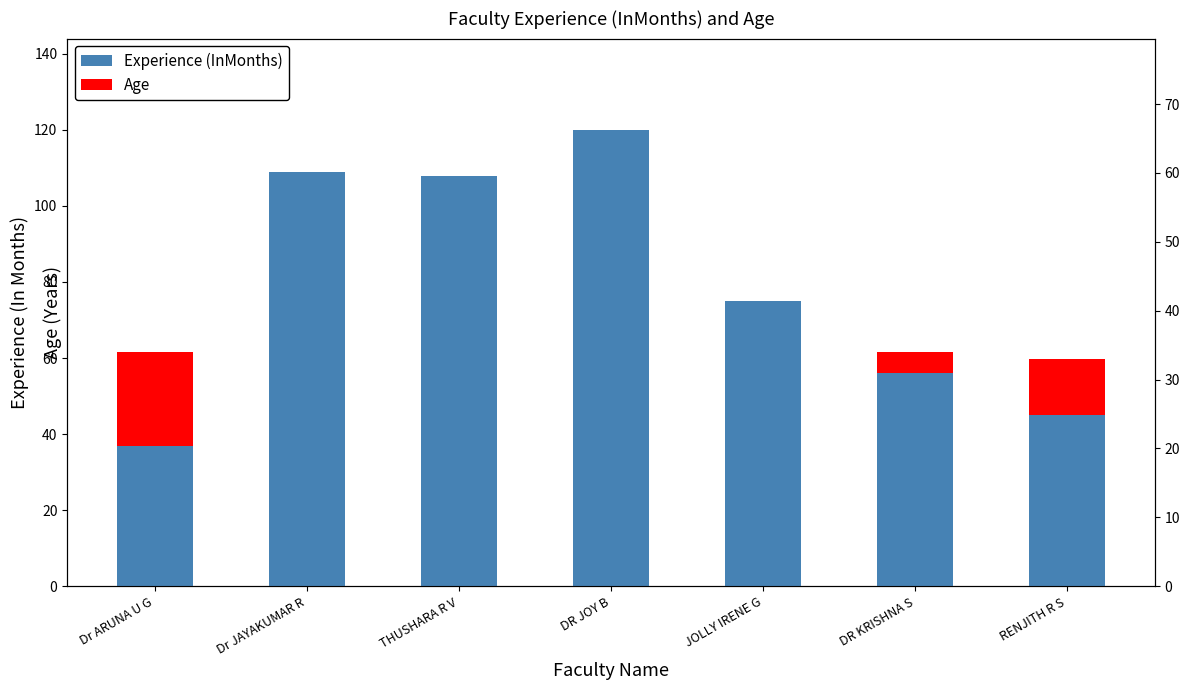

Reading left to right, what are all the values shown in this chart?

Experience (InMonths): 37	109	108	120	75	56	45
Age: 34	53	43	42	32	34	33